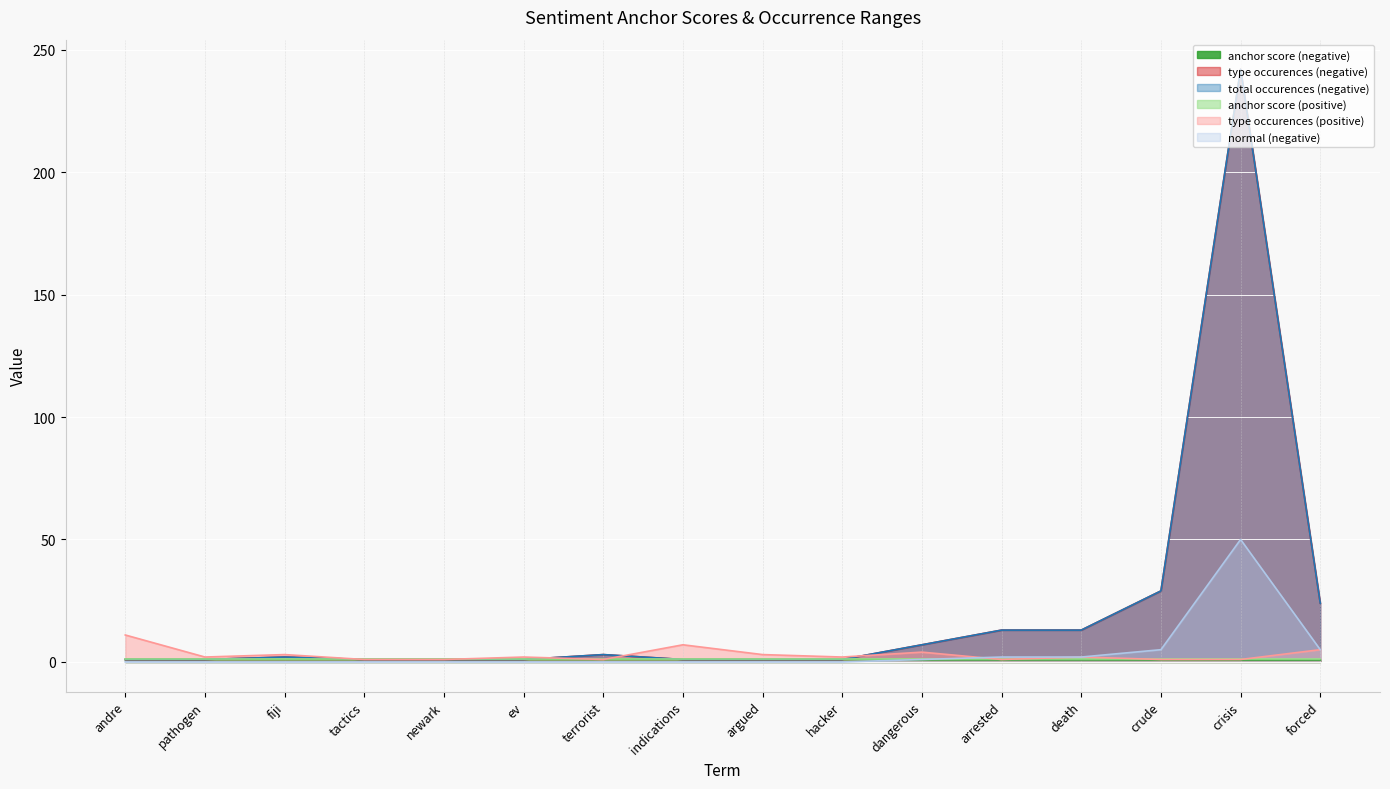

What is the difference between the anchor score (negative) values at death and andre?

0.1